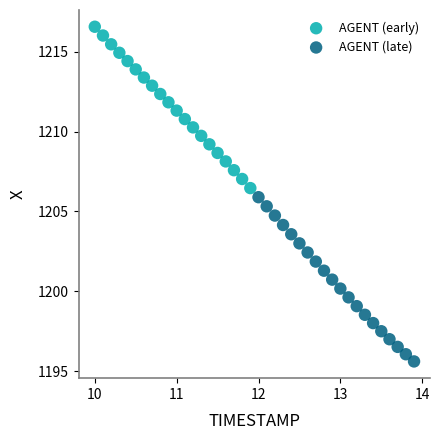

What are all the series names shown in the legend?

AGENT (early), AGENT (late)